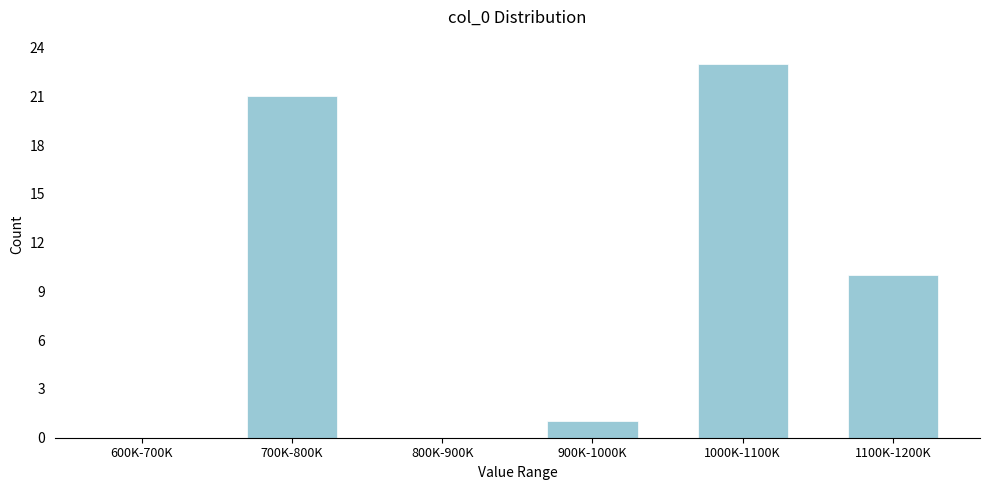

Reading left to right, transcribe all the data shown in this chart.

600K-700K=0	700K-800K=21	800K-900K=0	900K-1000K=1	1000K-1100K=23	1100K-1200K=10